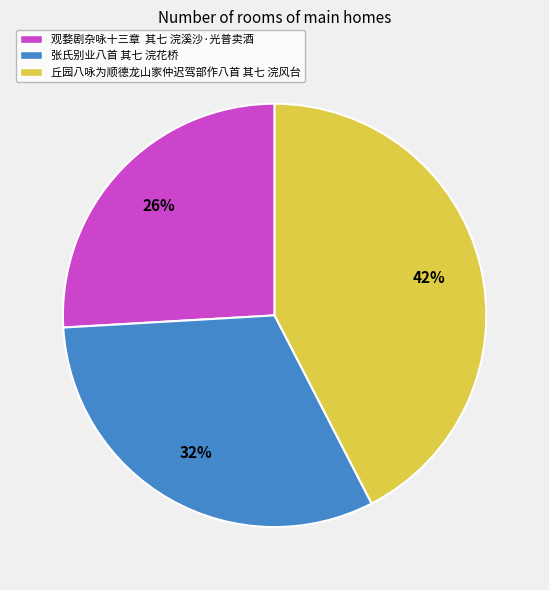

True or false: 张氏别业八首 其七 浣花桥 accounts for 32% of the total.

True